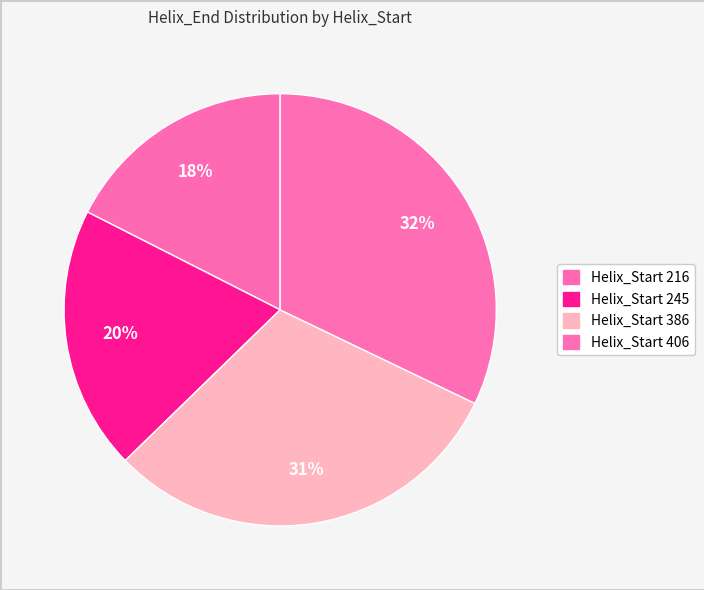

How many segments does this pie chart have?

4